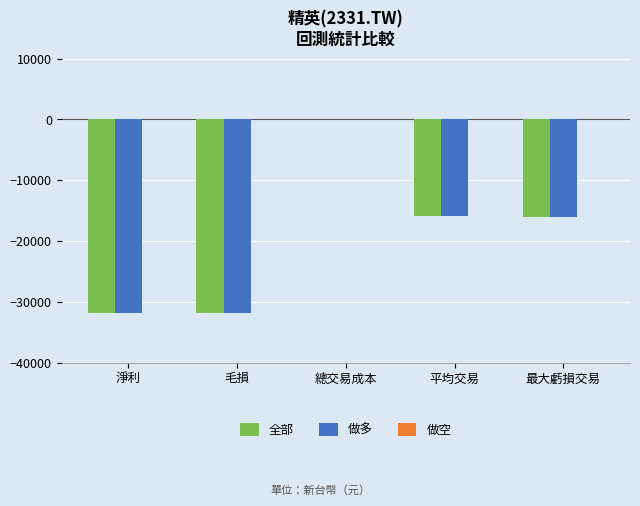

Count the number of data series in this chart.

2